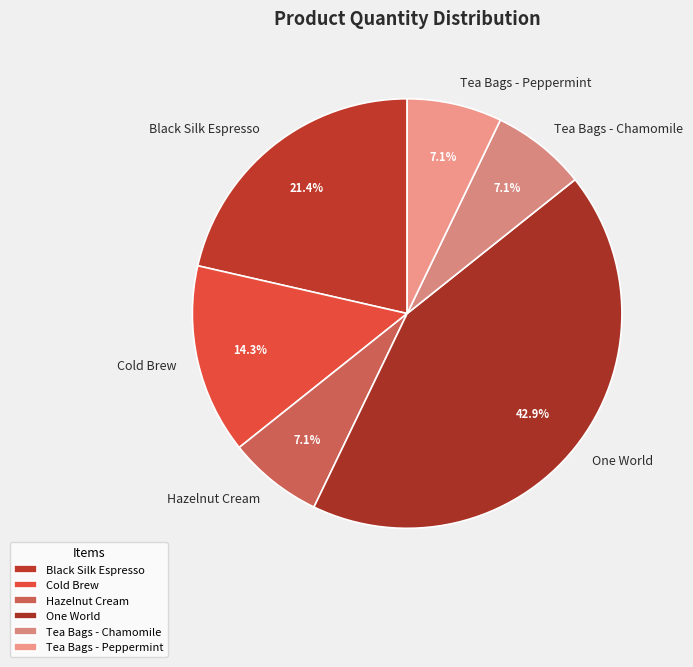

To the nearest percent, what is the average slice percentage?

17%